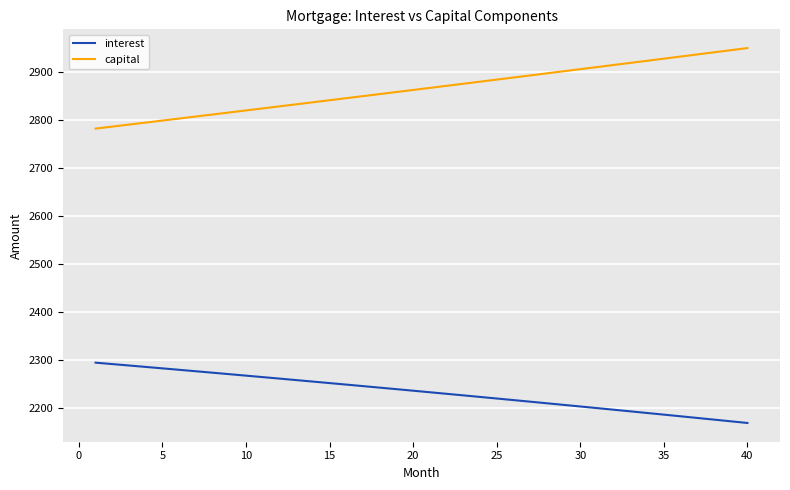

Which series has the largest total across all categories?

capital